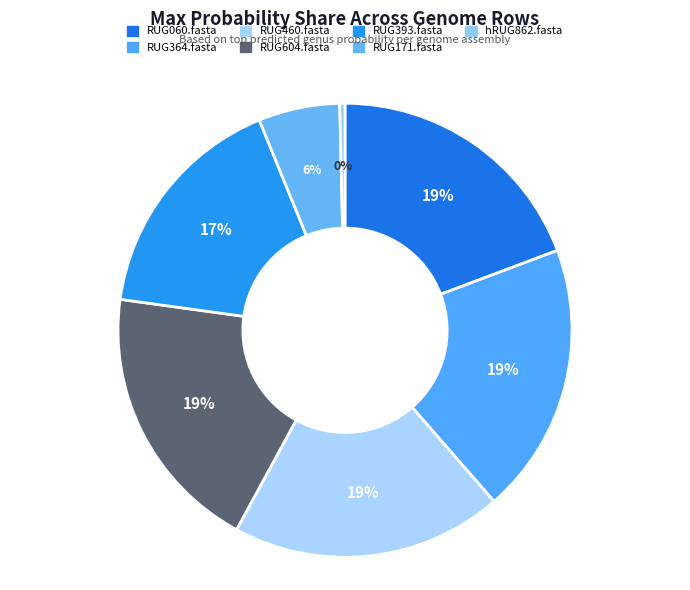

True or false: hRUG862.fasta accounts for 12% of the total.

False